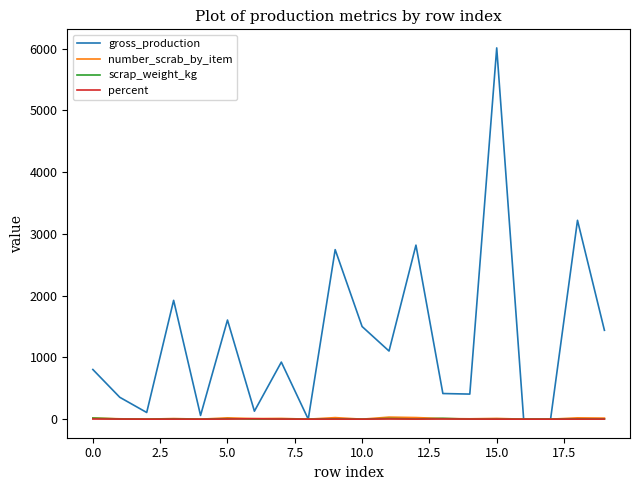

Which series has the largest total across all categories?

gross_production